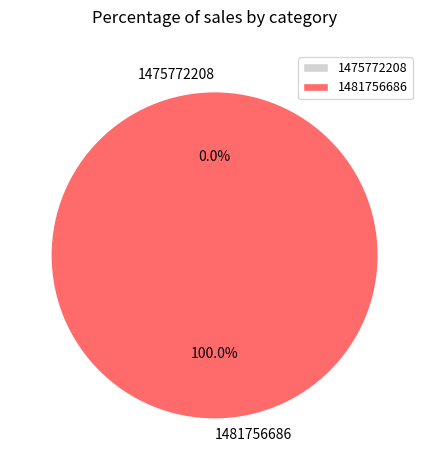

What percentage is the 1481756686 slice, to the nearest percent?

100%